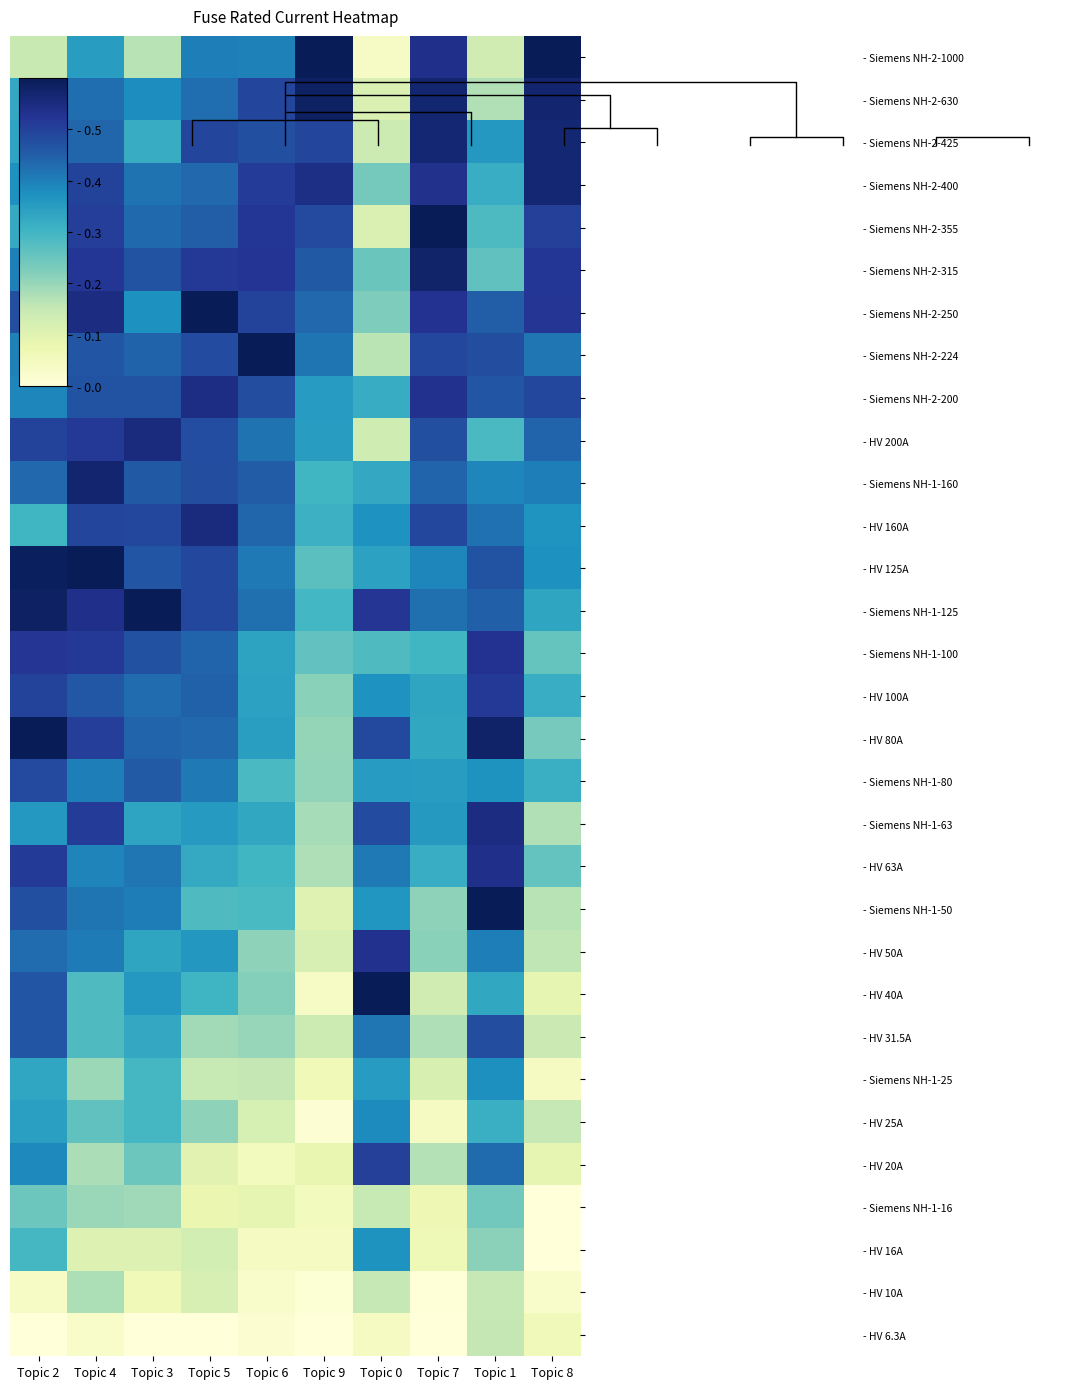

List the series in order of their peak value, lowest first.

- HV 6.3A, - HV 10A, - Siemens NH-1-16, - HV 16A, - Siemens NH-1-25, - HV 25A, - HV 31.5A, - Siemens NH-1-80, - HV 20A, - HV 100A, - Siemens NH-1-100, - HV 50A, - HV 63A, - Siemens NH-2-200, - Siemens NH-1-63, - HV 200A, - HV 160A, - Siemens NH-2-400, - Siemens NH-2-425, - Siemens NH-1-160, - Siemens NH-2-315, - Siemens NH-2-630, - Siemens NH-2-1000, - Siemens NH-2-355, - Siemens NH-2-250, - Siemens NH-2-224, - HV 125A, - Siemens NH-1-125, - HV 80A, - Siemens NH-1-50, - HV 40A